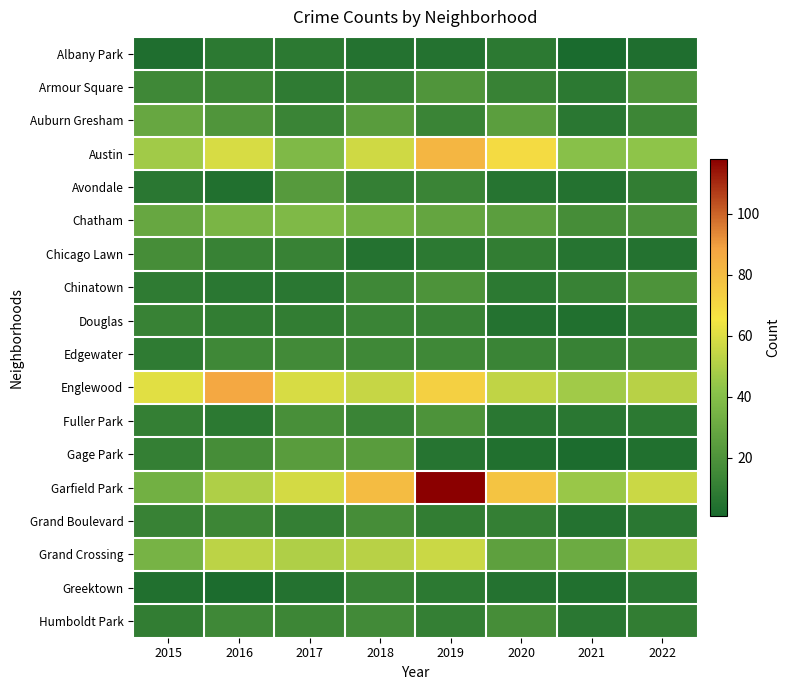

At which category does the chart reach its minimum across all series?

2021